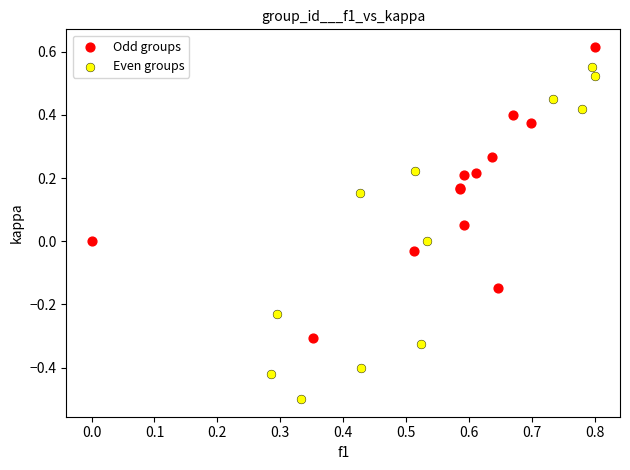

Which series contains the lowest Y value?

Even groups